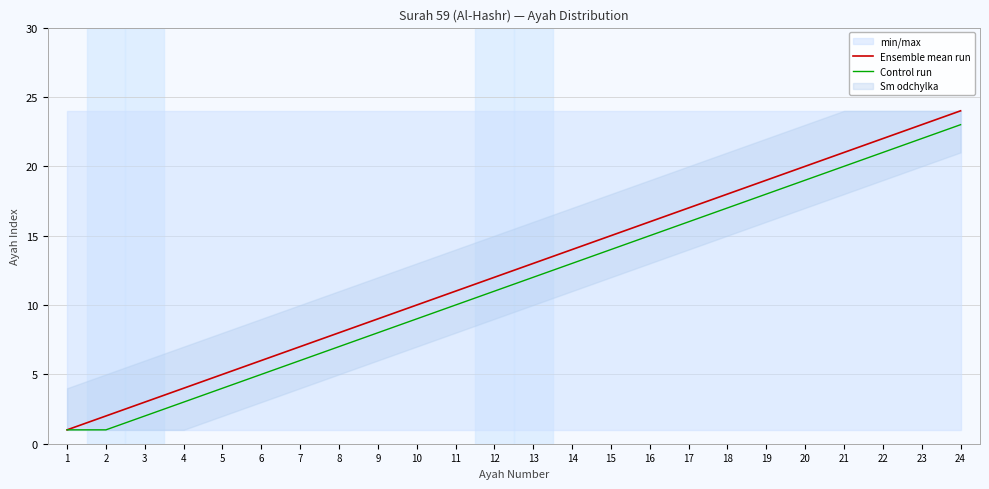

True or false: Ensemble mean run has a value of 13 at 13.

True